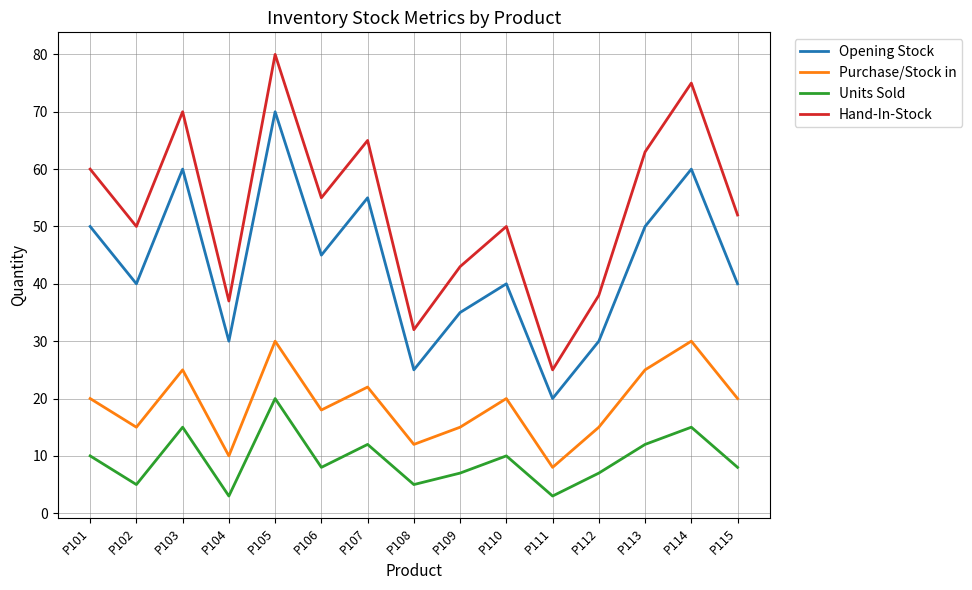

What is the difference between the highest and lowest values at P108?

27